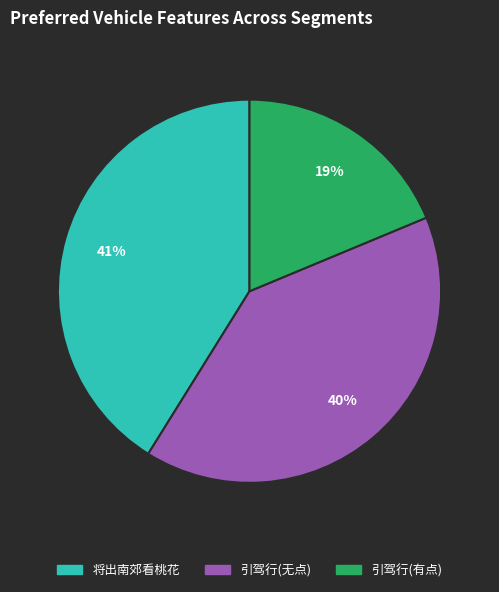

How many slices are in this pie chart?

3